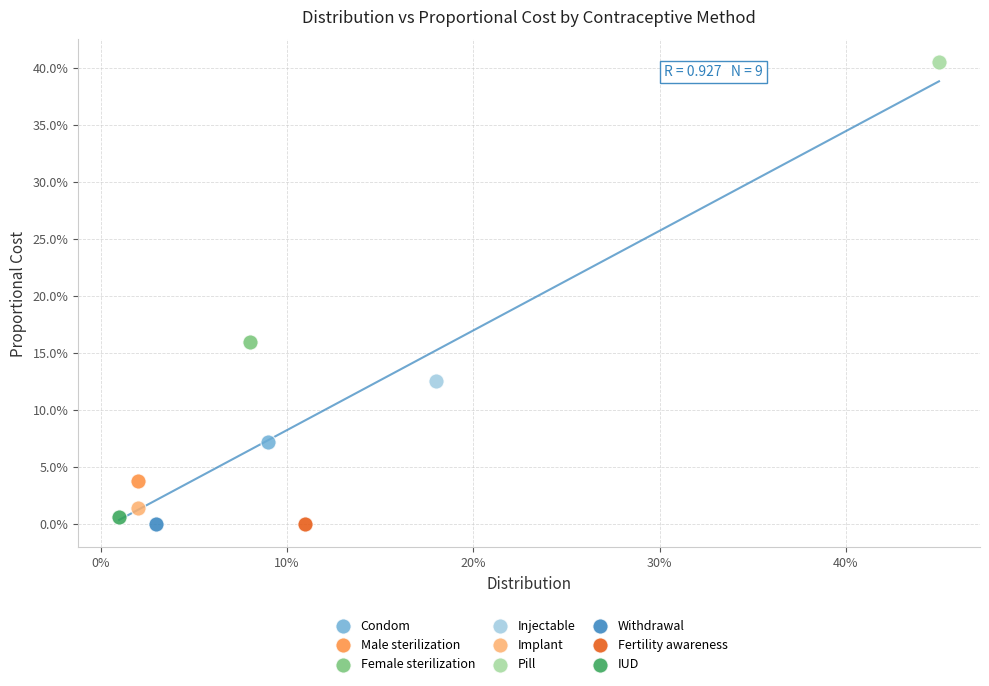

What are all the series names shown in the legend?

Condom, Male sterilization, Female sterilization, Injectable, Implant, Pill, Withdrawal, Fertility awareness, IUD